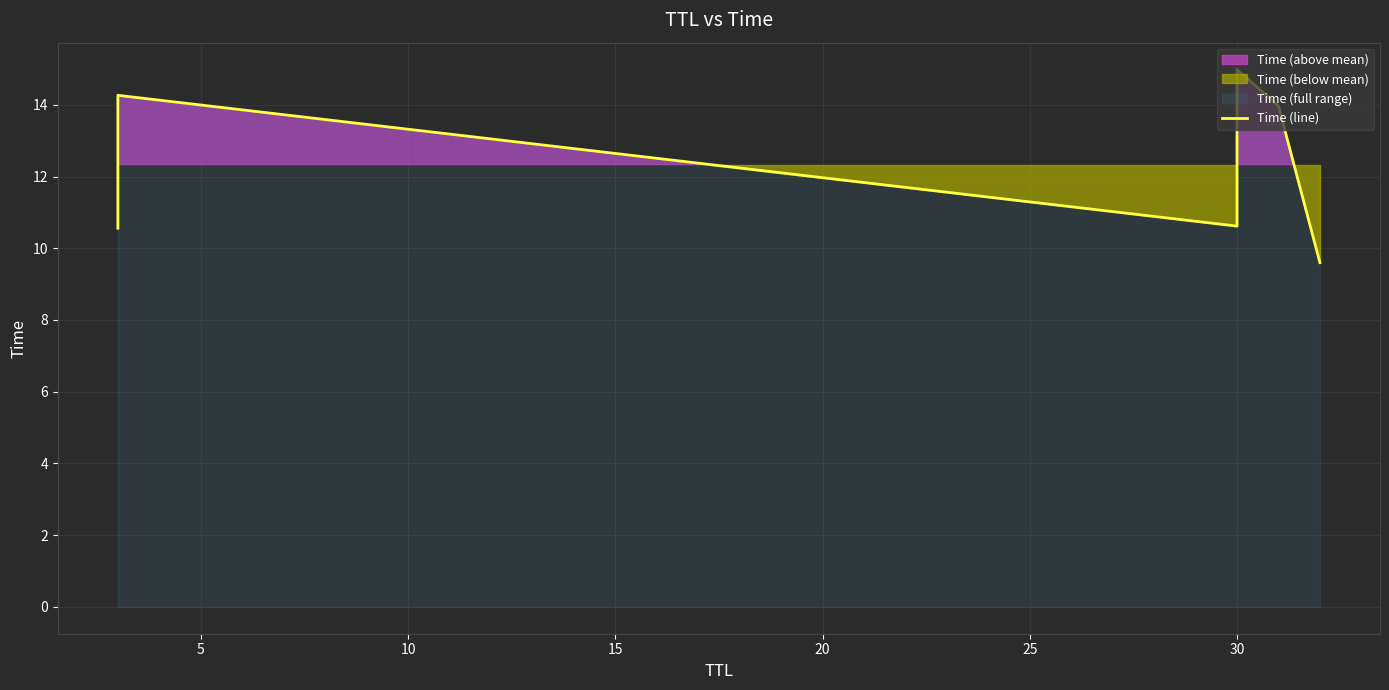

Reading left to right, list all the values displayed in this chart.

10.6	14.3	10.6	15.0	14.0	9.6